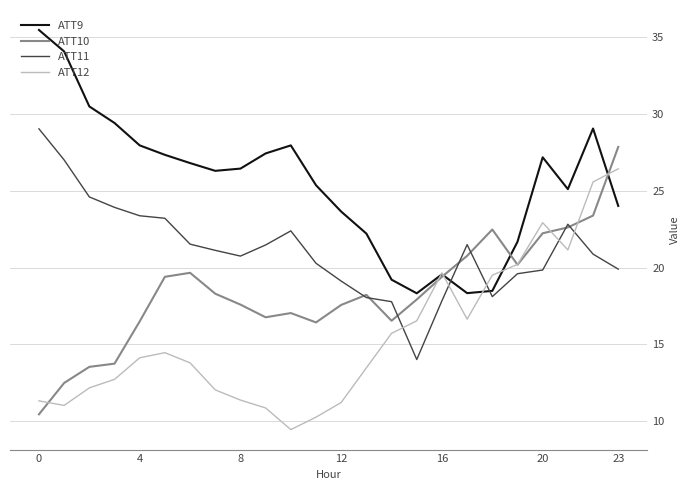

Which series ends up on top after the final intersection of ATT10 and ATT12?

ATT10